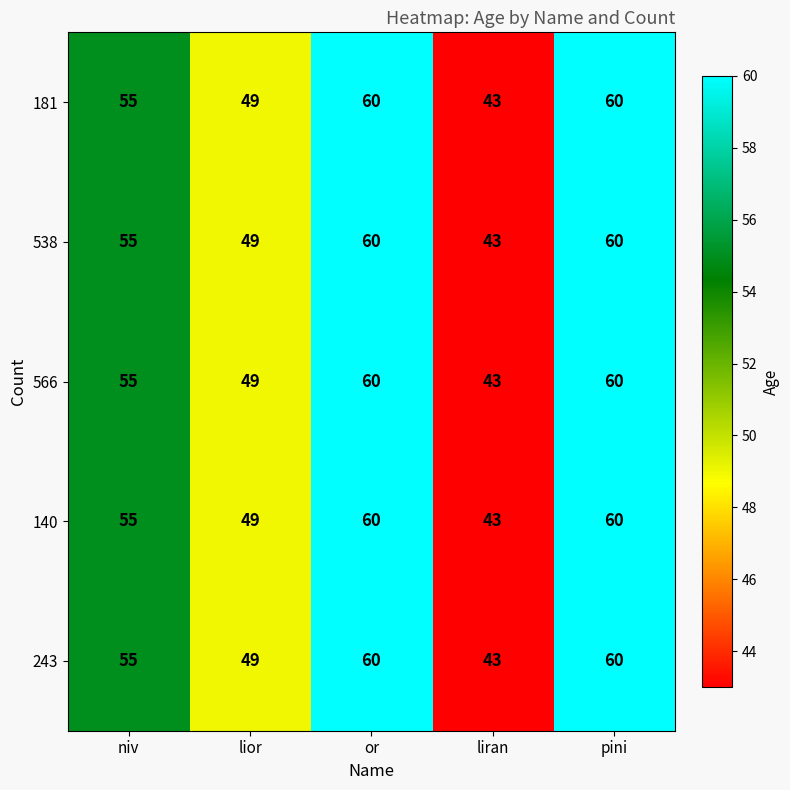

At which label is 538 closest to 51?

lior